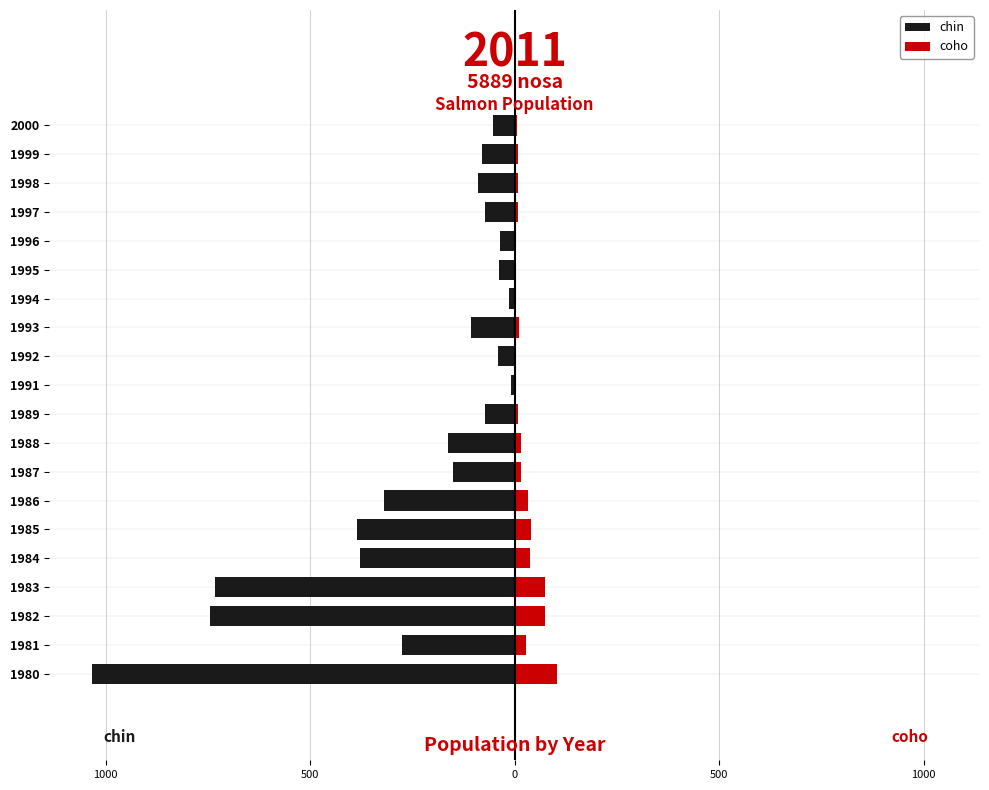

What is the total value across all series at 1993?

-96